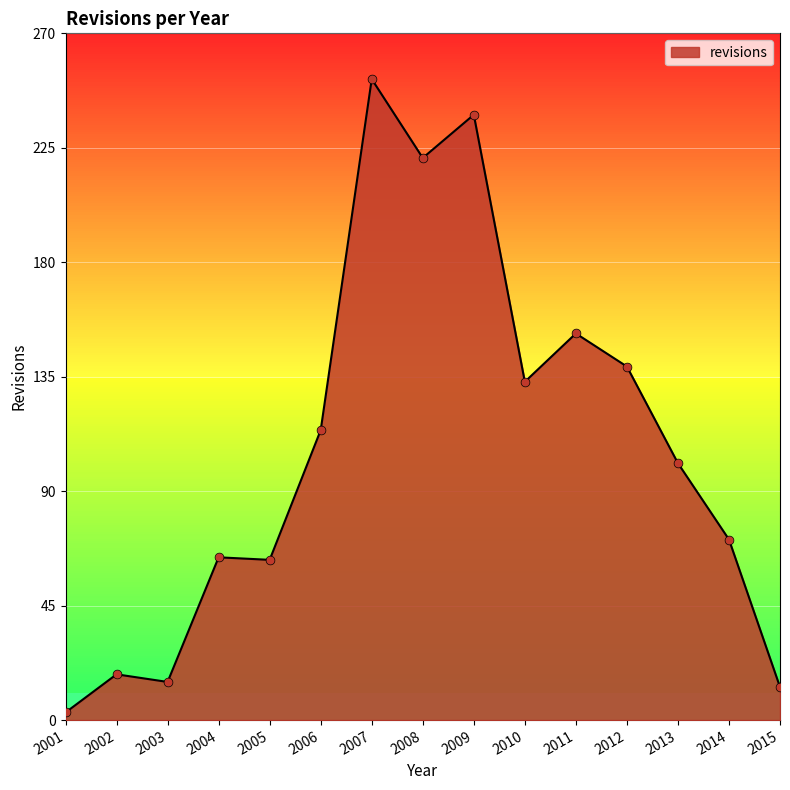

What is the ratio of the value at 2009 to the value at 2001?

79.3